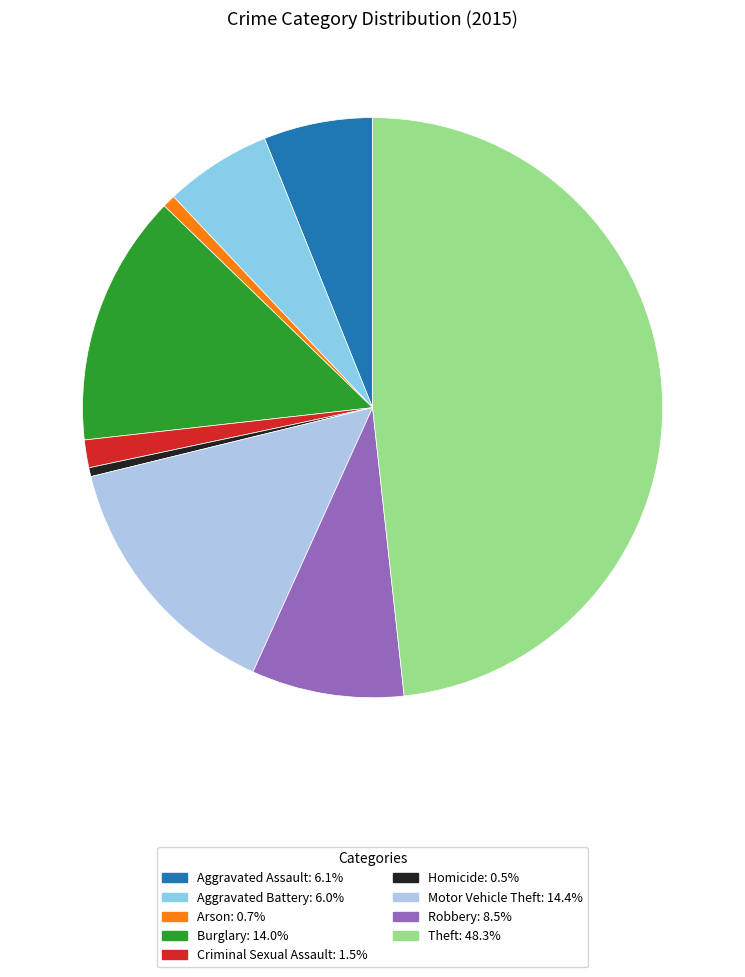

What is the smallest slice in the pie chart?

Homicide